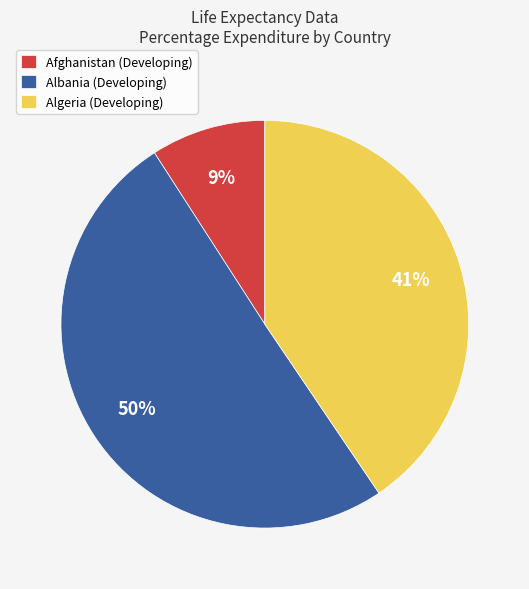

The Albania (Developing) slice represents 40% of the pie. True or false?

False